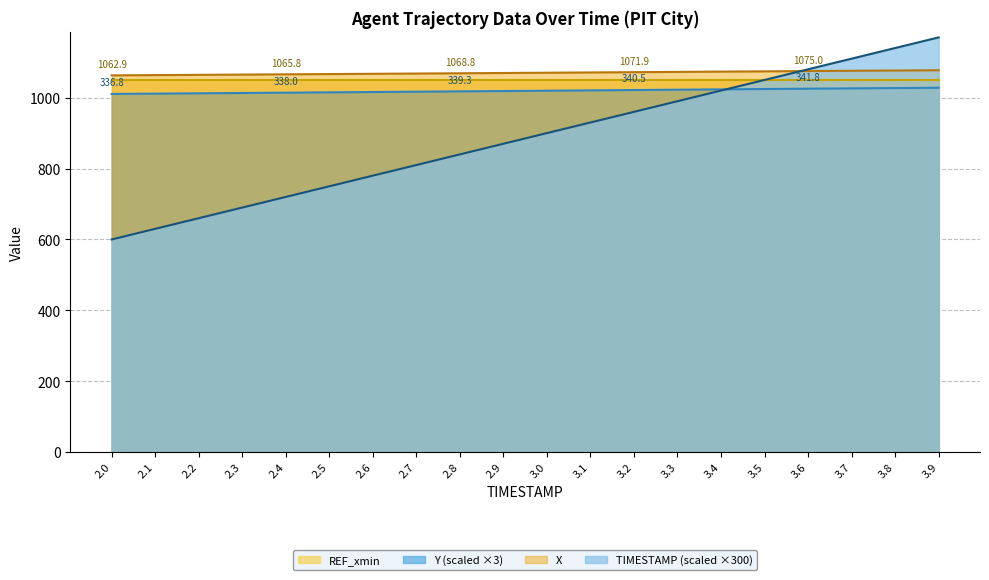

Which series has the largest total across all categories?

X